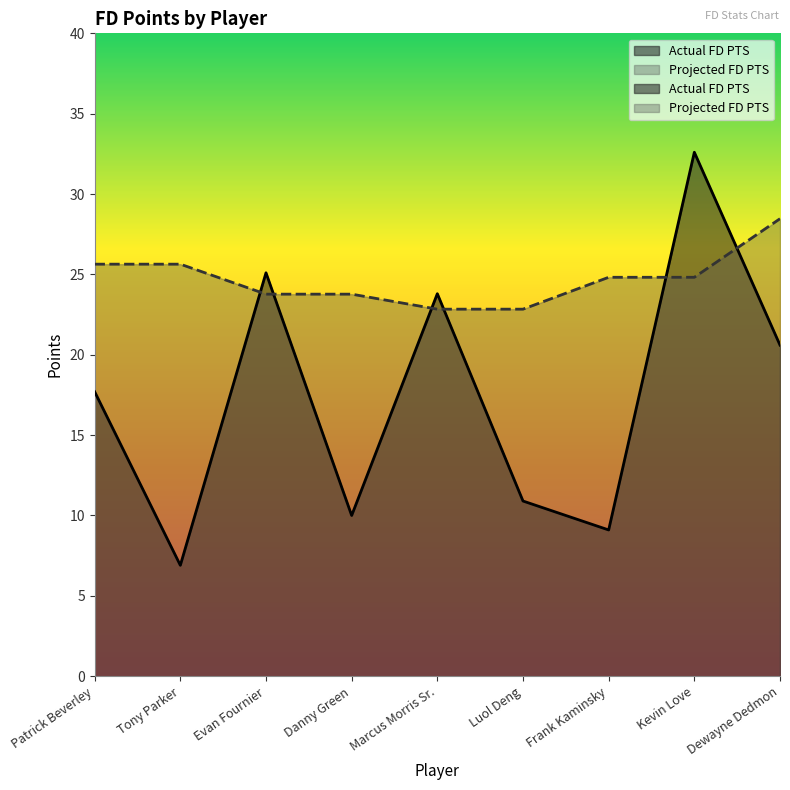

Does the chart have visible grid lines?

No